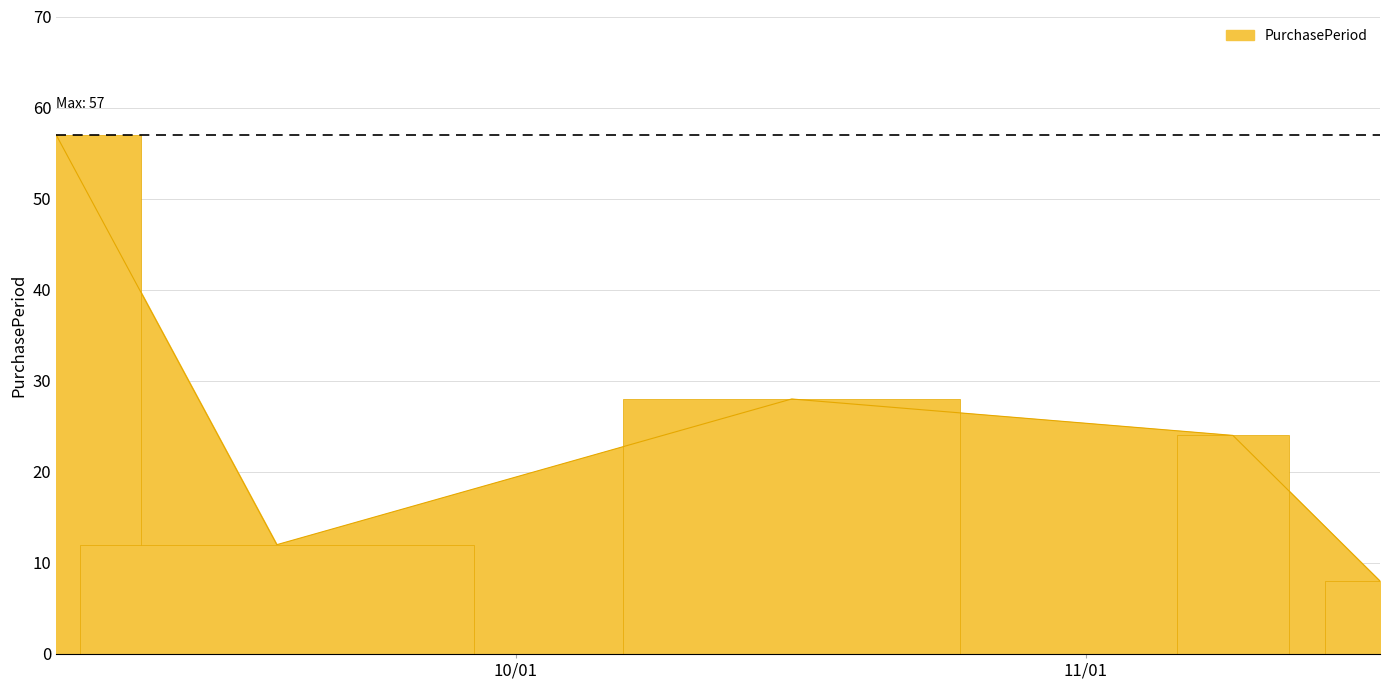

Count the number of categories in the chart.

5